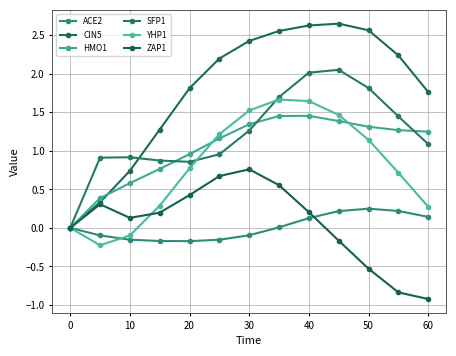

What is the difference between the second highest and minimum values in the ZAP1 series?

1.6